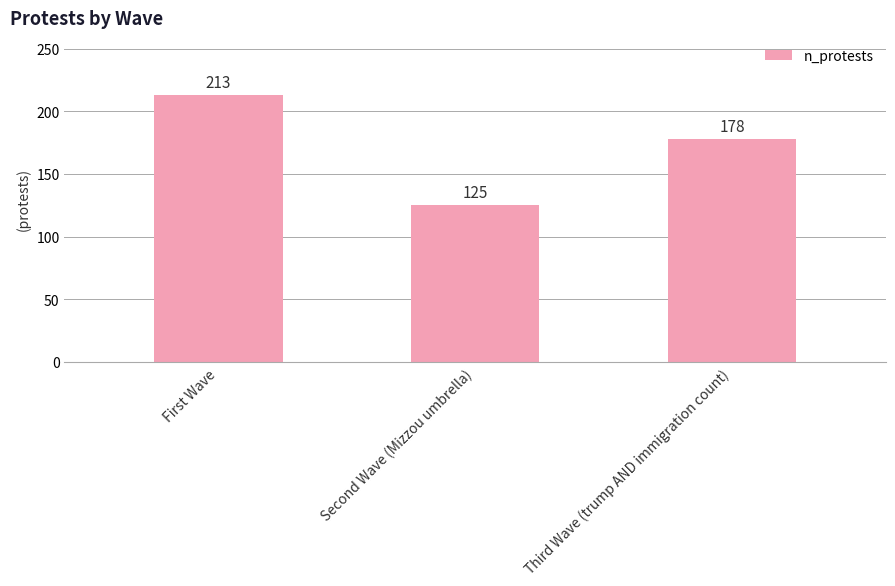

Which has a higher value, Second Wave (Mizzou umbrella) or First Wave?

First Wave